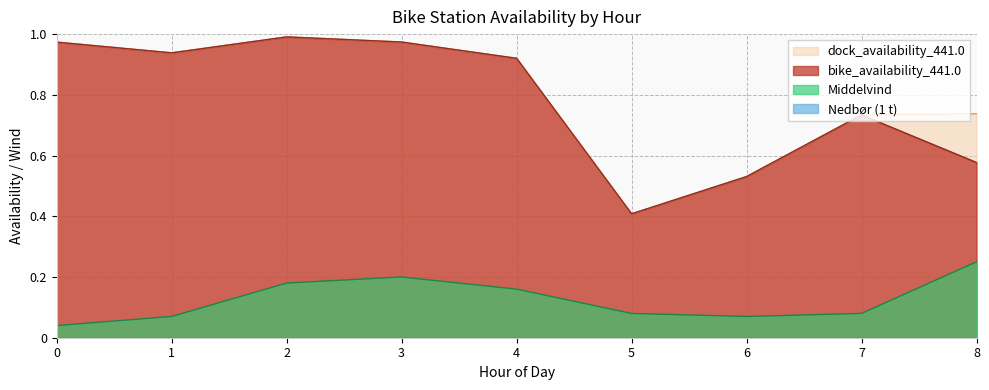

What is the value of the Middelvind point at the 2nd from the left?

0.1